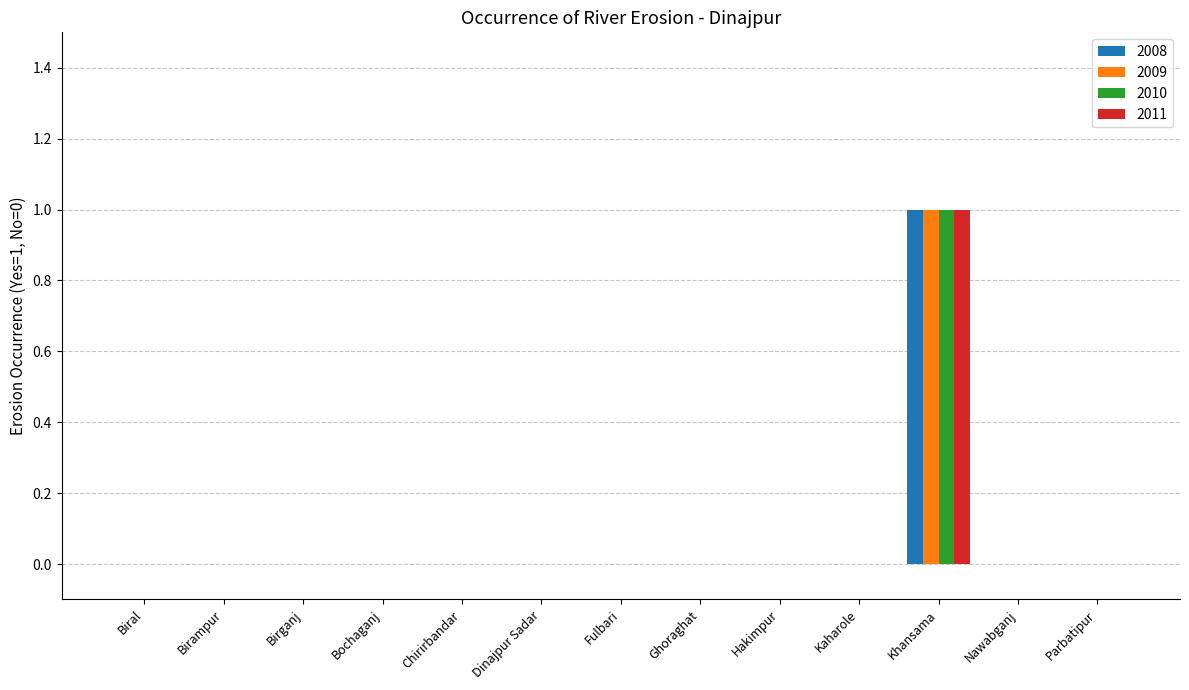

The value of 2011 at Fulbari is 0. True or false?

True